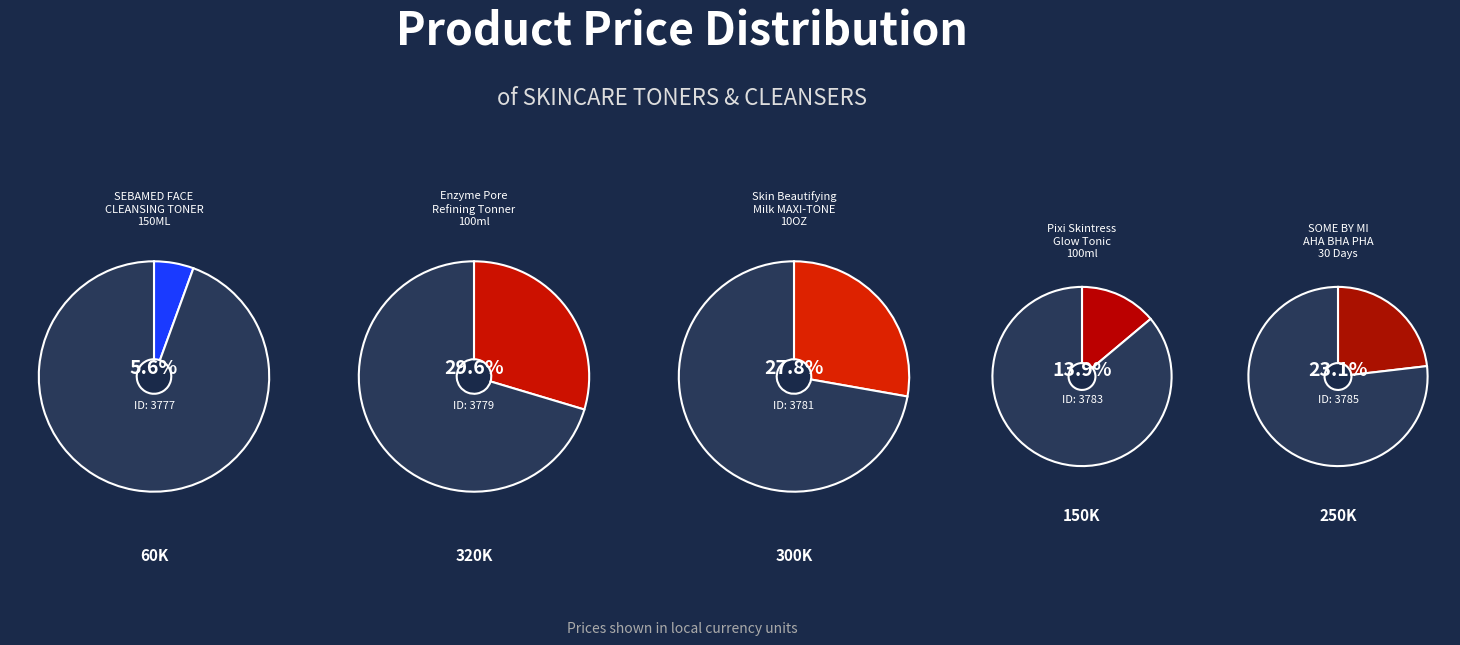

What is the ratio of the value at SOME BY MI
AHA BHA PHA
30 Days to the value at SEBAMED FACE
CLEANSING TONER
150ML?

4.2